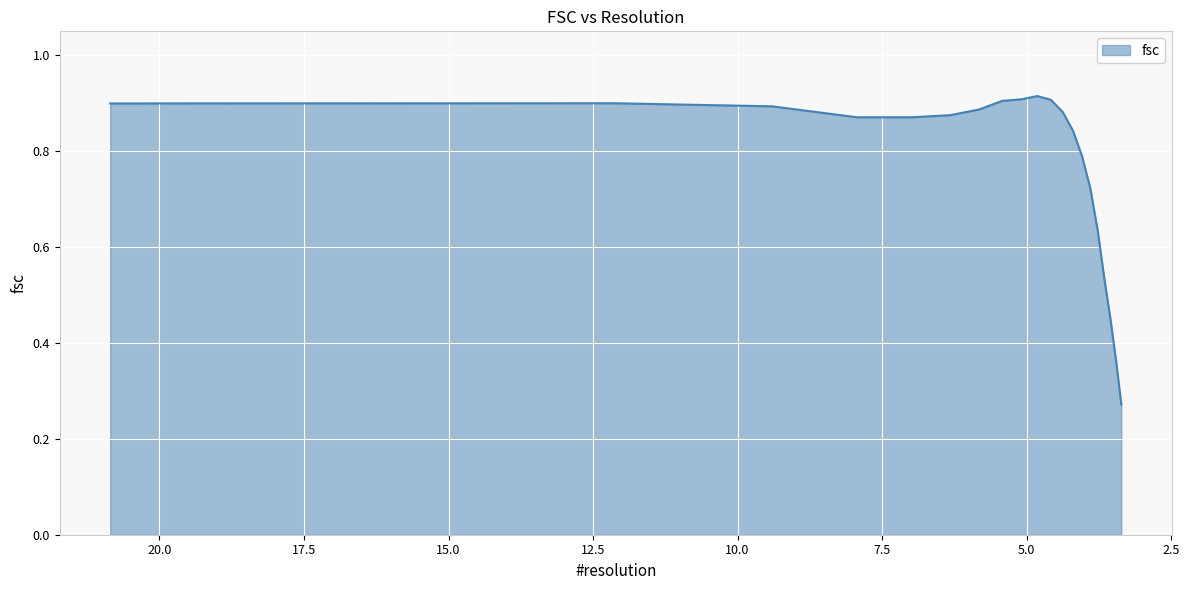

List the labels in order of value, largest first.

4.81683050859, 5.08986598559, 4.58349248514, 5.42326144547, 12.1267812518, 20.8514414057, 9.40720868384, 5.8222250974, 4.37688109532, 6.32455532034, 7.93051585718, 7.00140042014, 4.19960525566, 4.04226041727, 3.89840587793, 3.77157143202, 3.65636212064, 3.54886720494, 3.4523833988, 3.36336396998